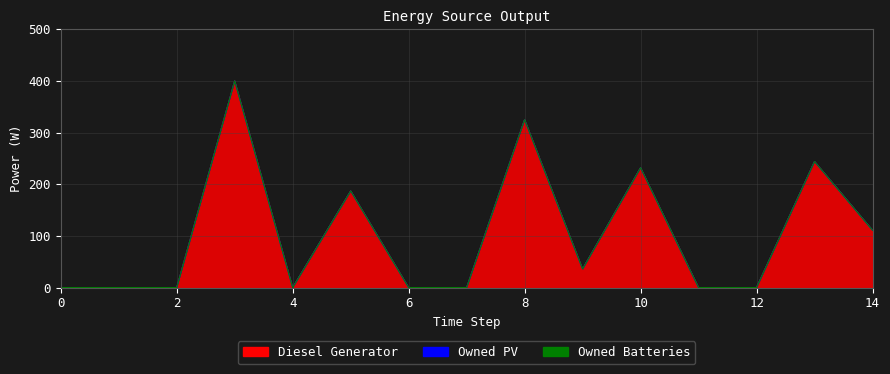

True or false: Owned PV has more than 2 points higher than both neighbors.

False